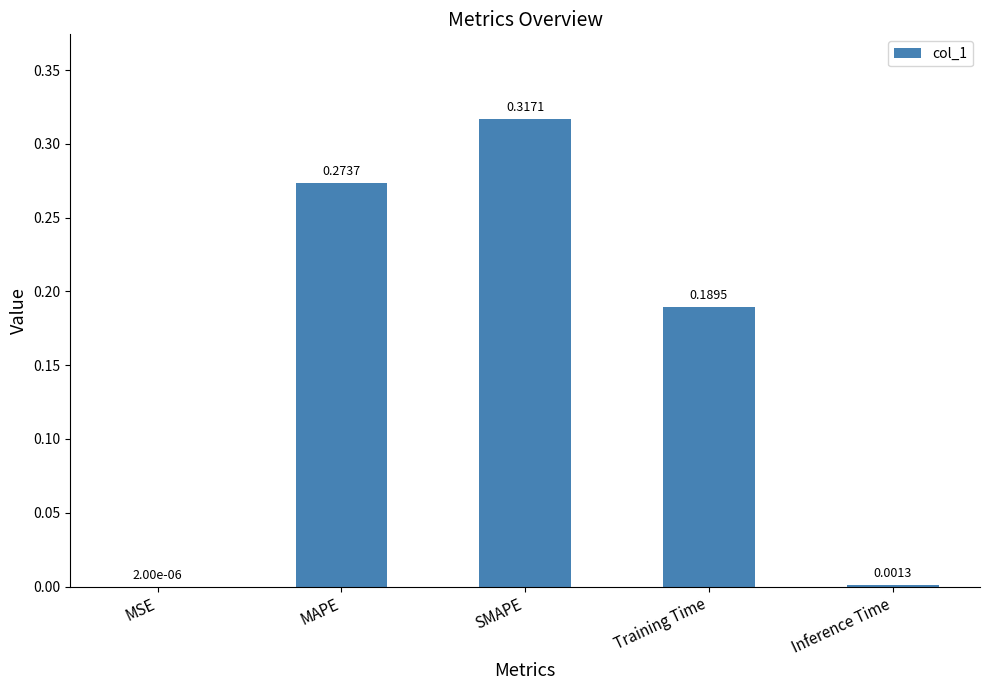

Between MSE and Training Time, which is larger?

Training Time